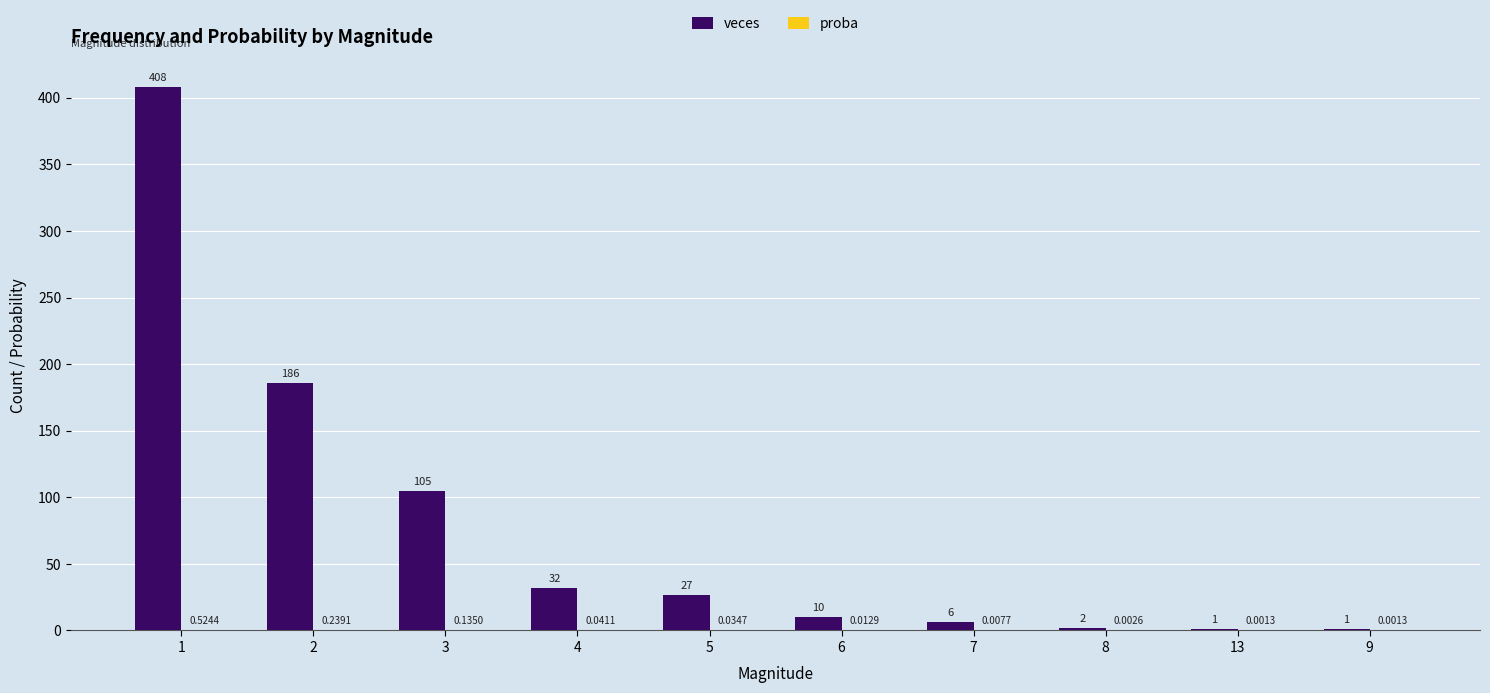

Which series changed the most between 2 and 6?

veces